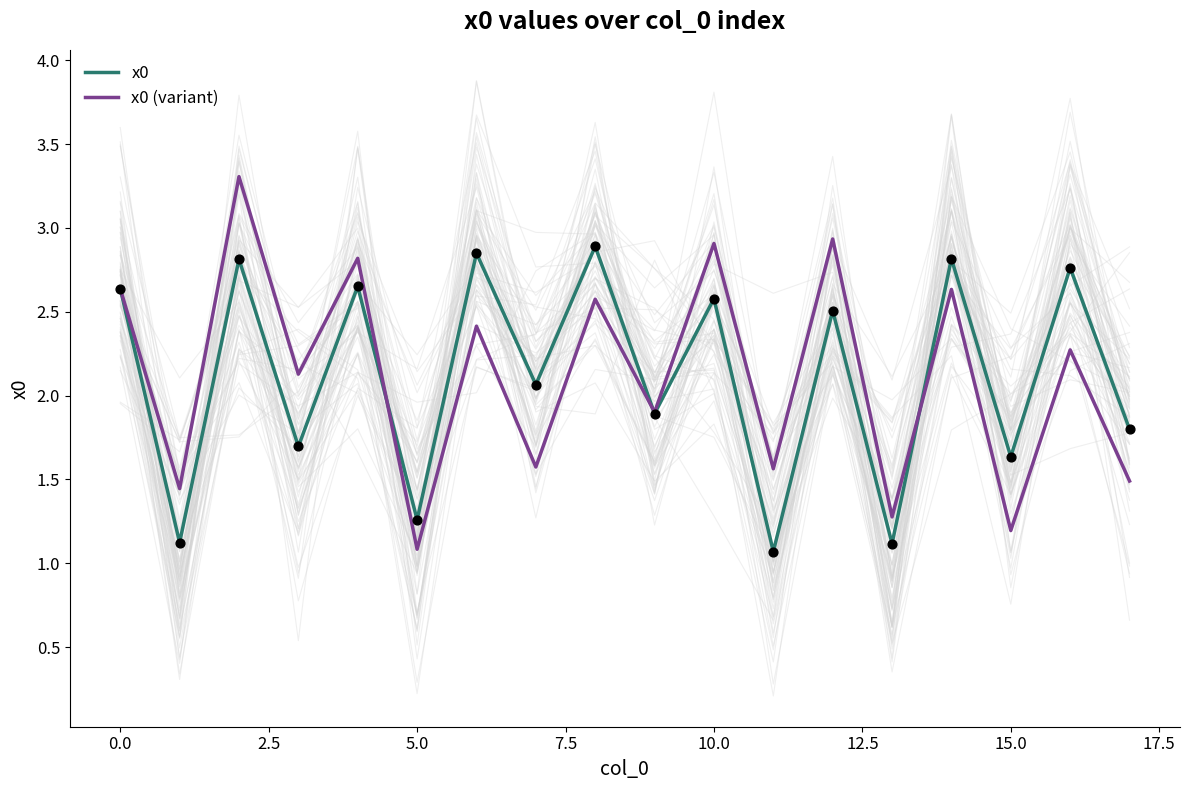

At which label does x0 (variant) reach its minimum?

5.0